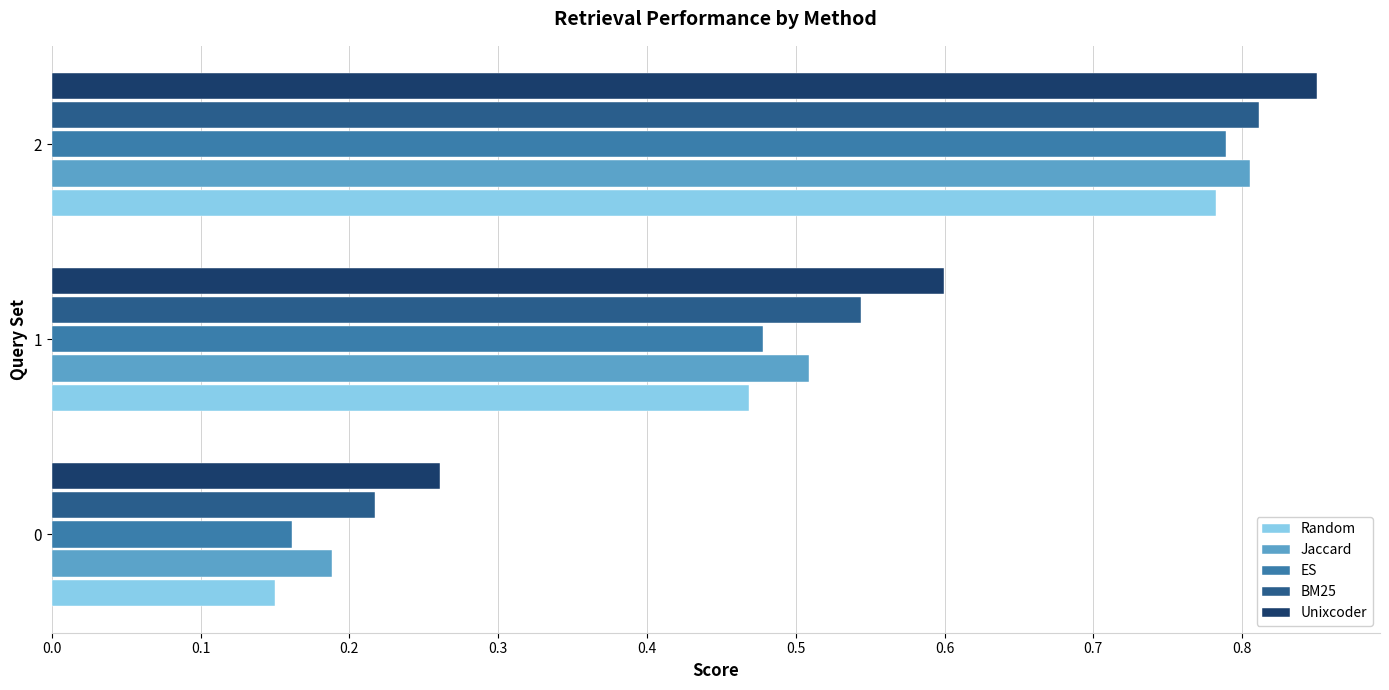

What is the sum of all Unixcoder values?

1.7